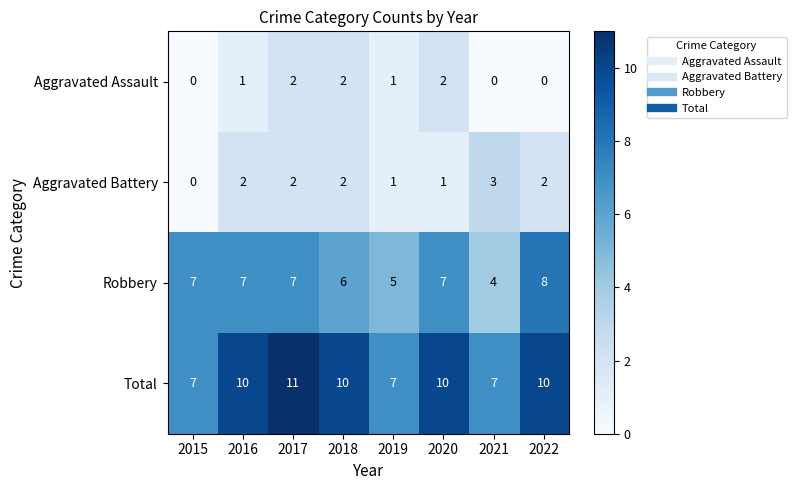

What is the highest value of the Robbery series?

8